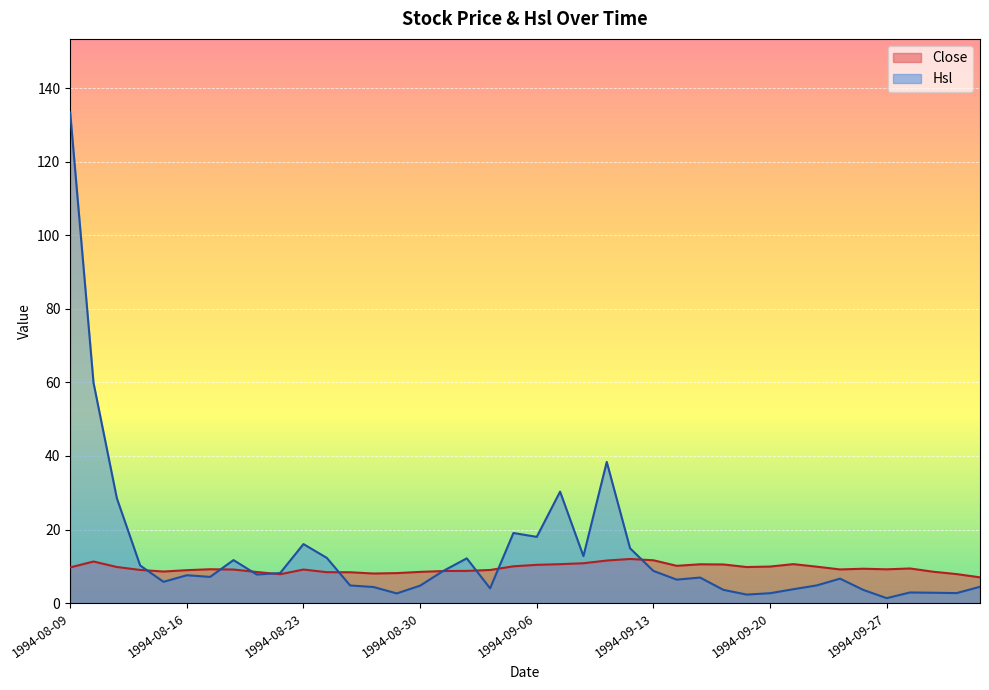

True or false: Hsl has a value of 7.5 at 1994-08-25.

False